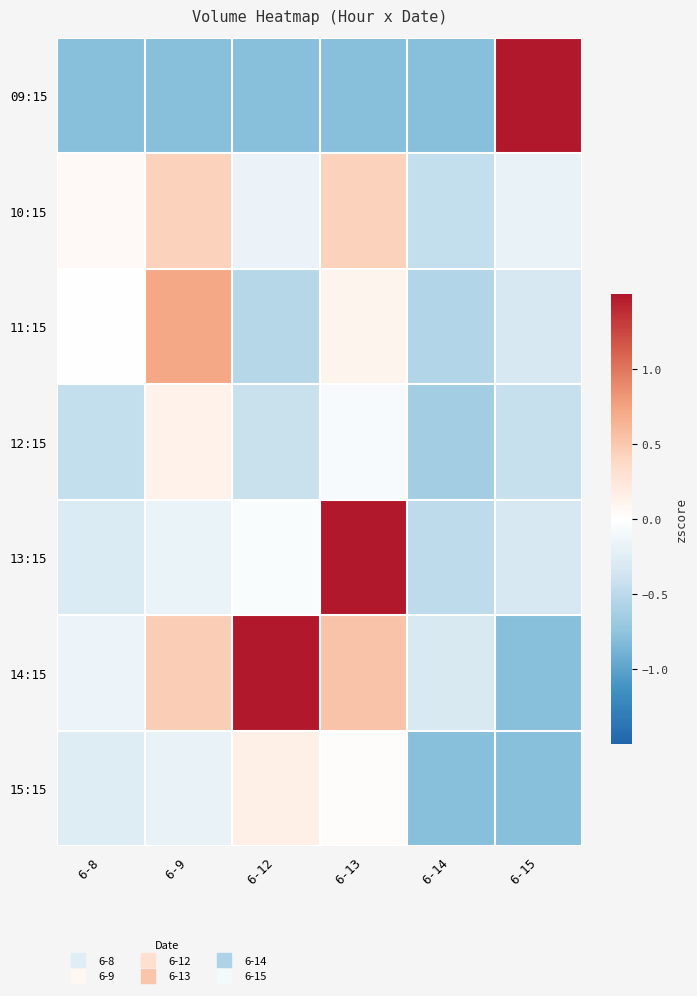

What is the smallest value displayed?

-0.8